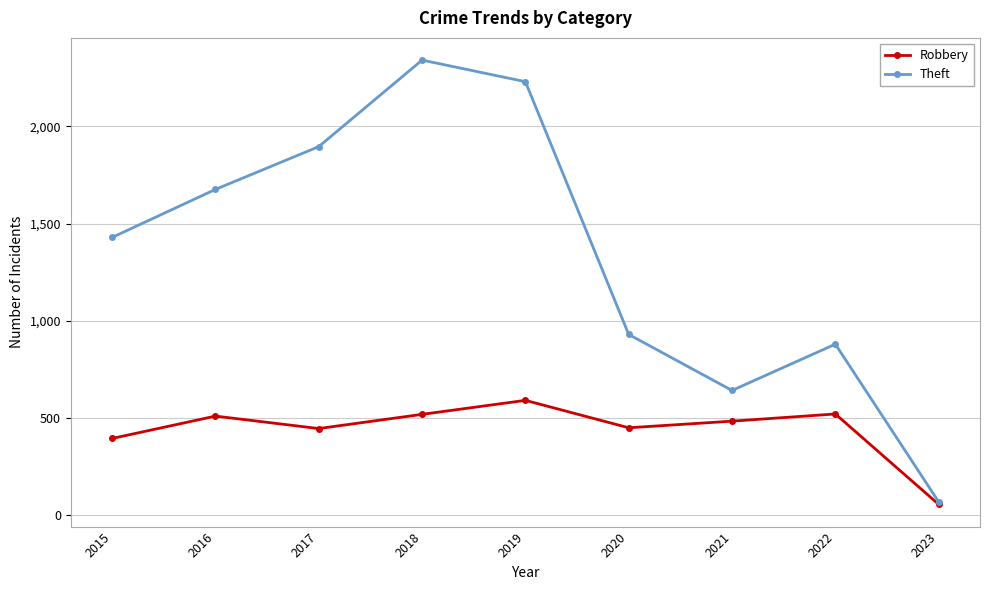

Which series has the largest total across all categories?

Theft